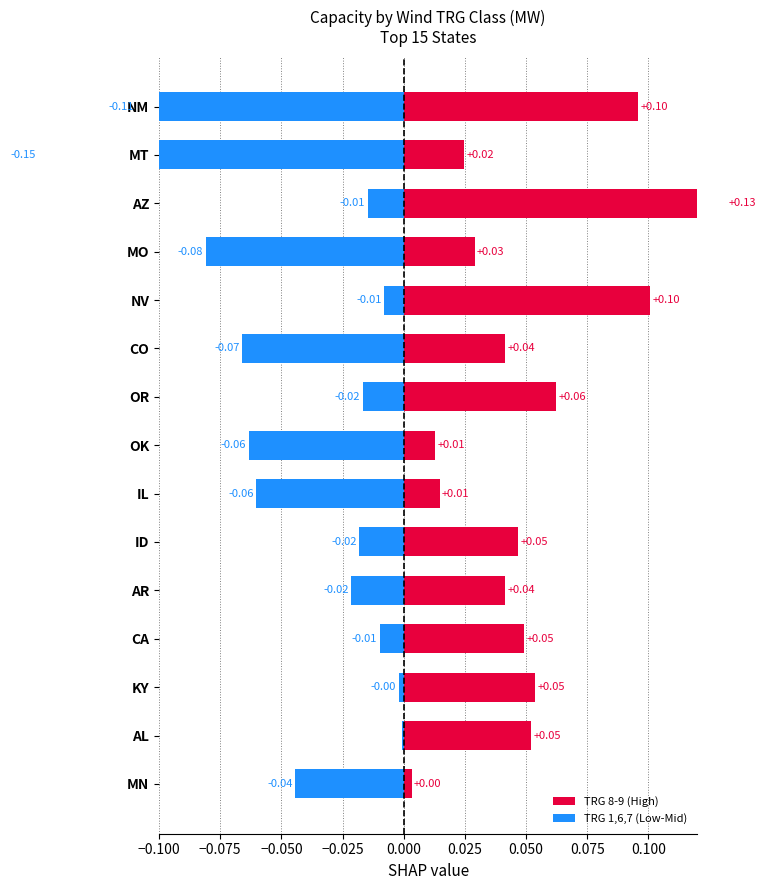

What is the sum of all TRG 8-9 (High) values?

0.8